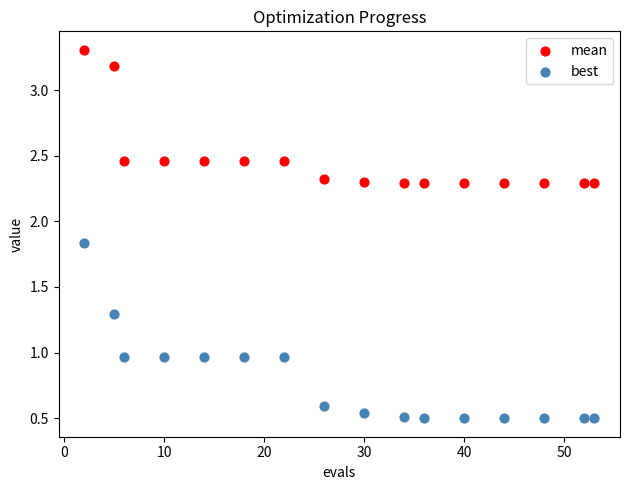

Which series reaches the minimum Y coordinate?

best